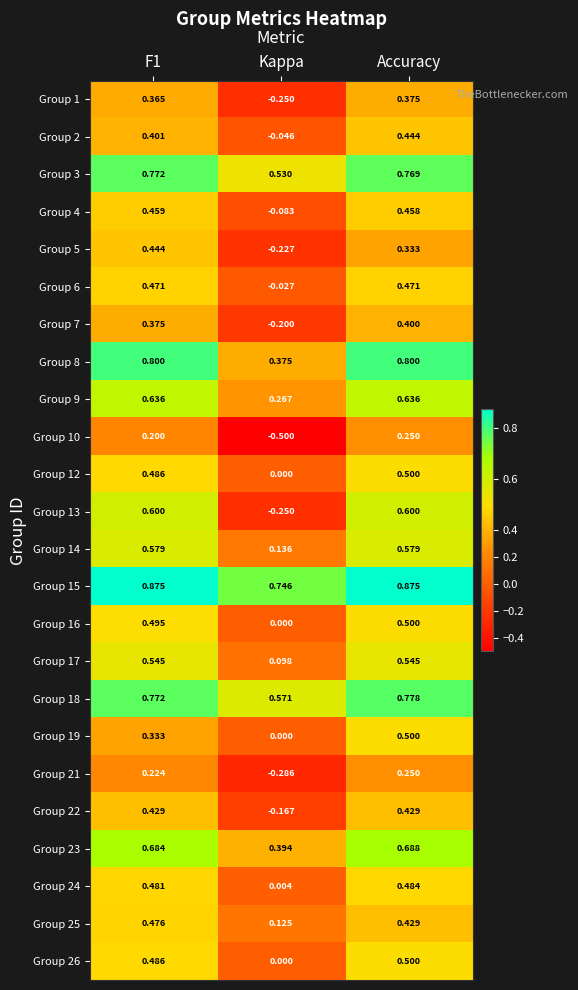

Which category has the lowest value across all series?

Kappa